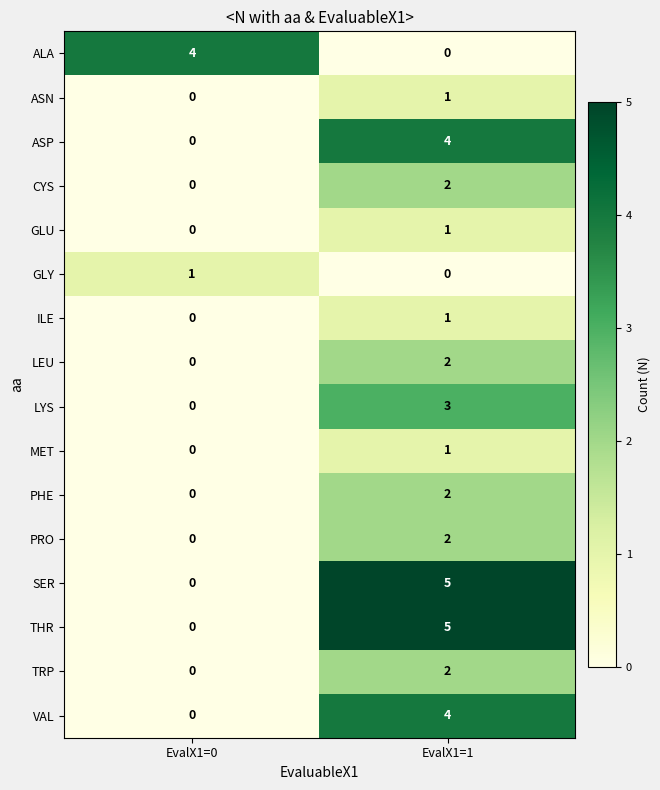

True or false: THR has a value of 0 at EvalX1=0.

True